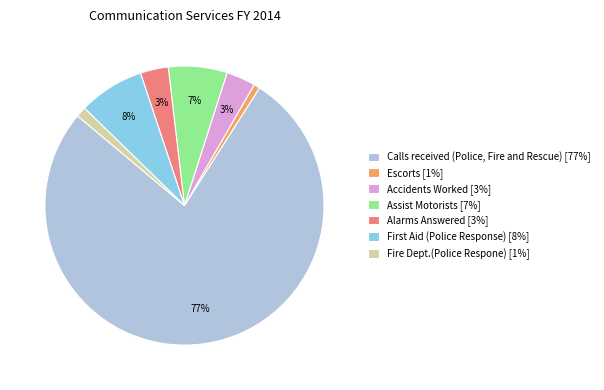

To the nearest percent, what portion does Fire Dept.(Police Respone) represent?

1%